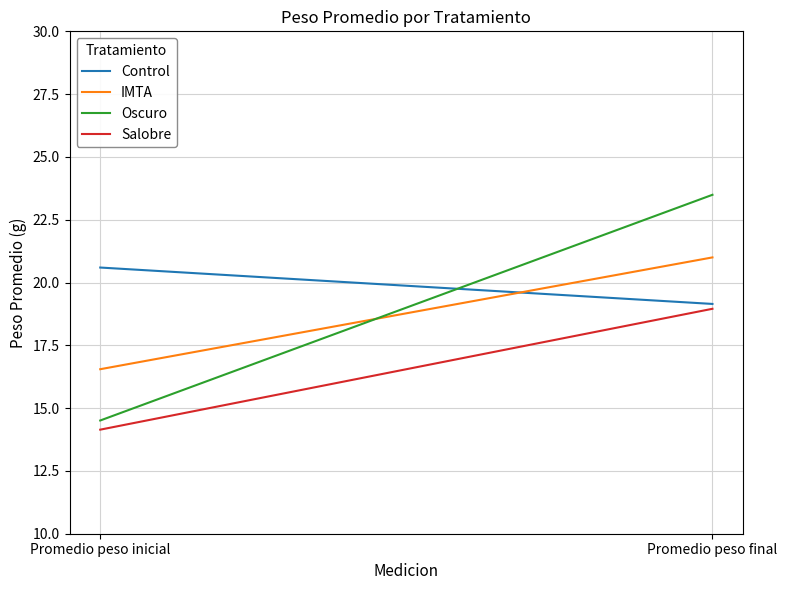

At which category is the sum across all series the highest?

Promedio peso final